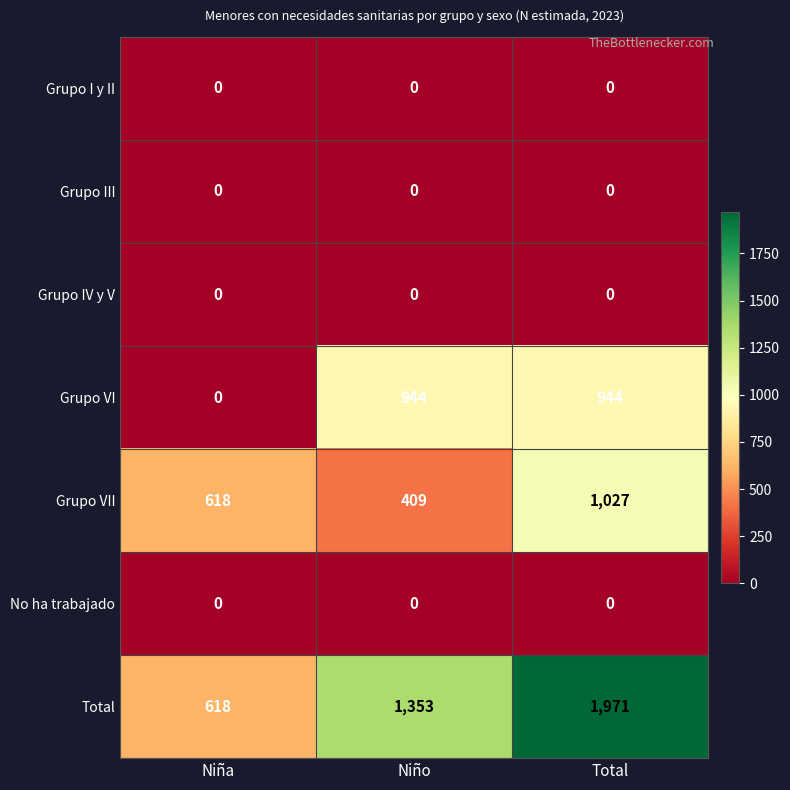

What is the difference between the highest and lowest values at Niña?

618